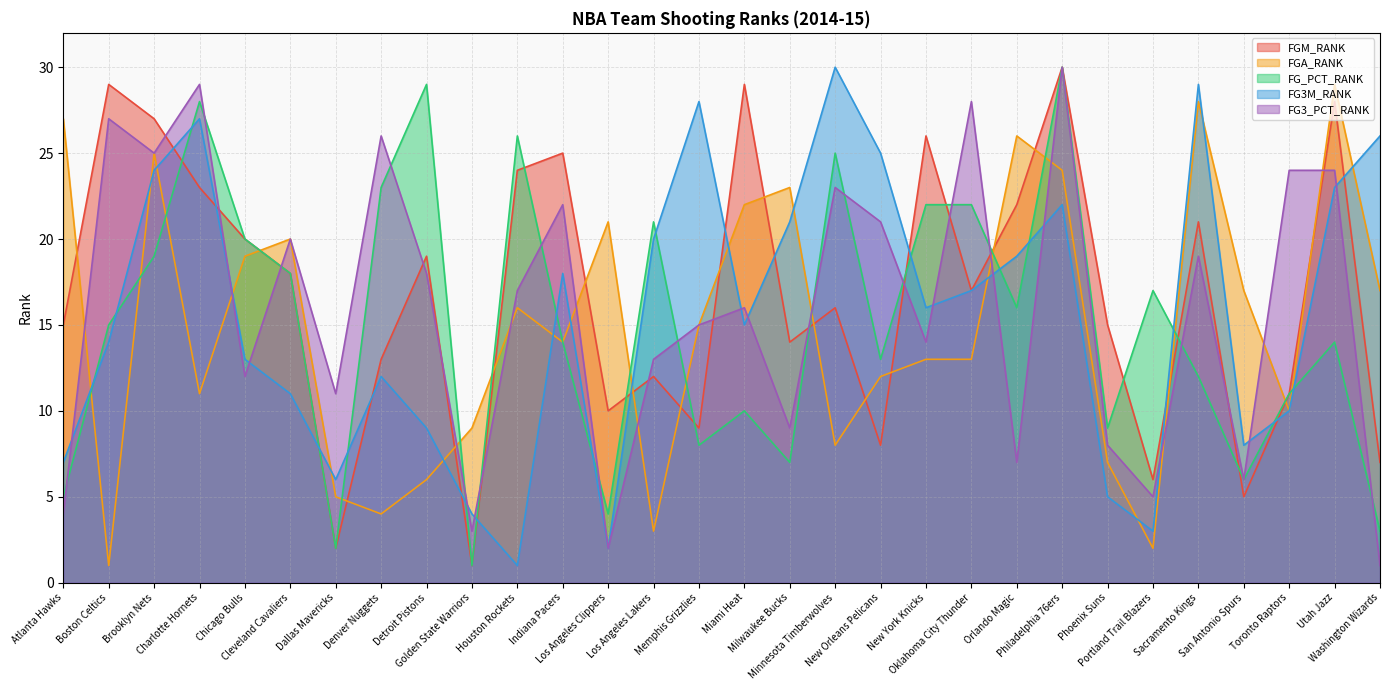

At how many categories does at least one series exceed 29?

2